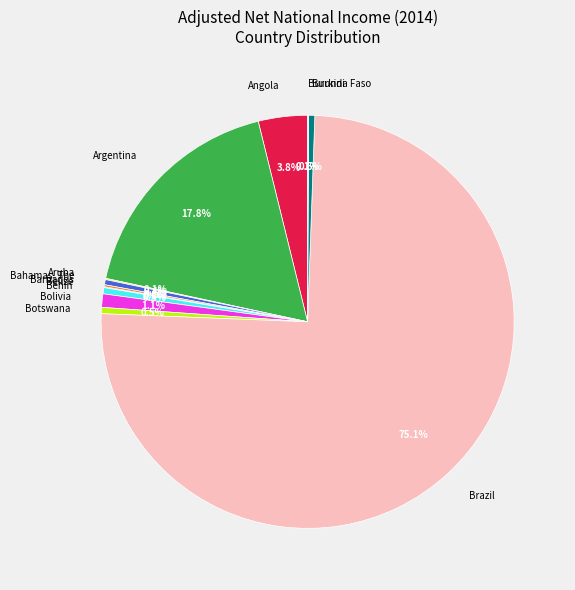

Between Botswana and Angola, which is larger?

Angola